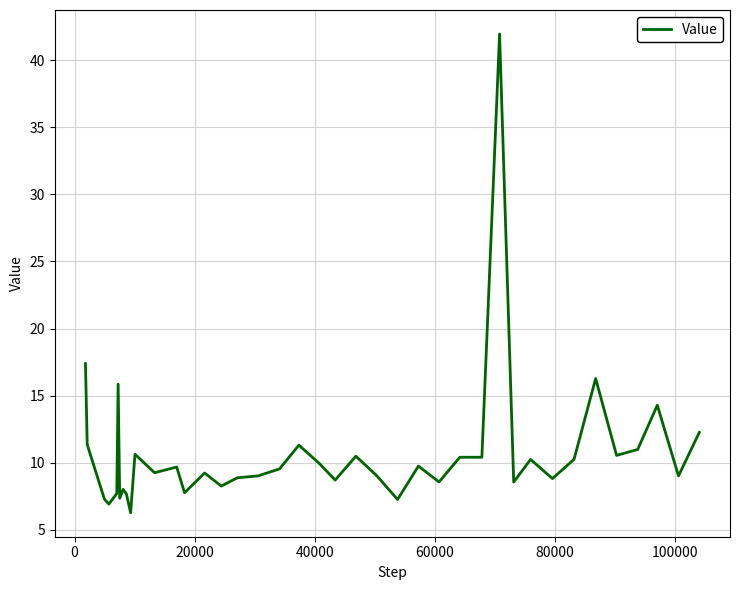

What is the greatest value displayed?

42.0